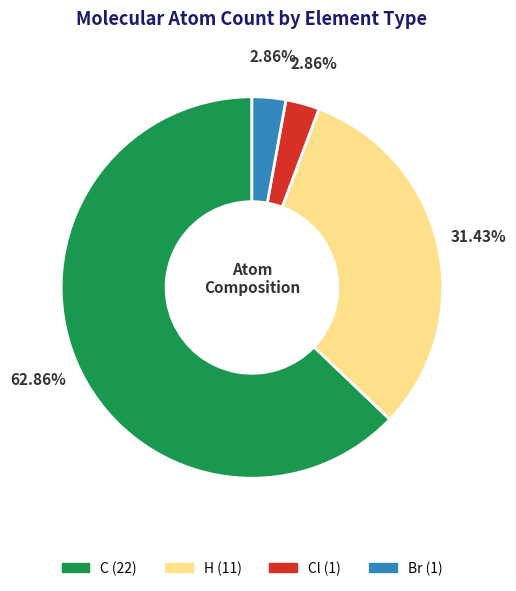

Is there any slice that represents more than half of the pie?

Yes